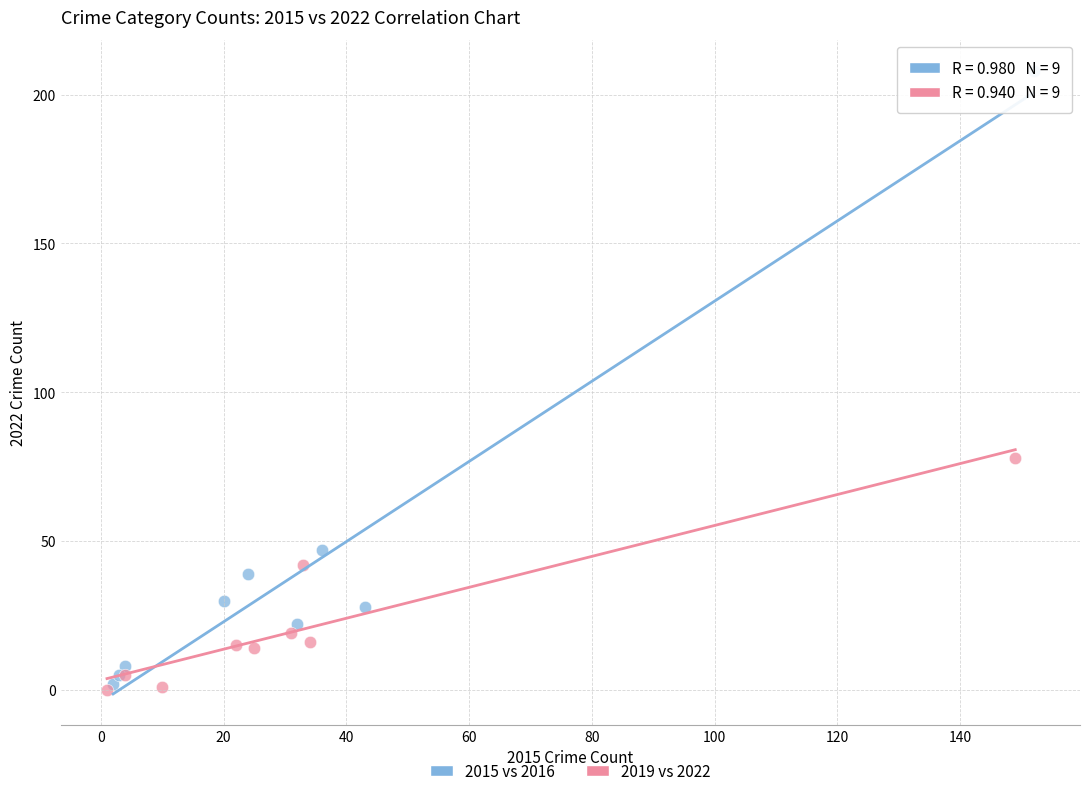

Which series reaches the minimum Y coordinate?

2019 vs 2022